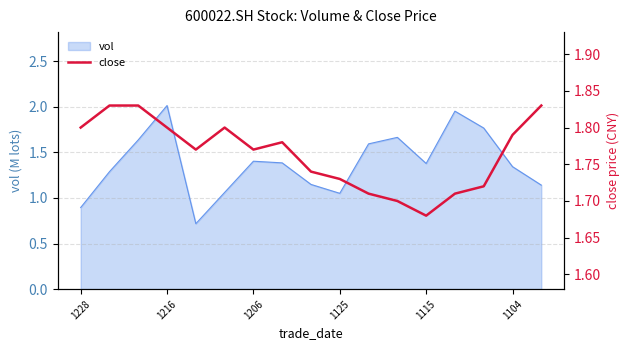

True or false: vol has a value of 2.0 at 1216.

True